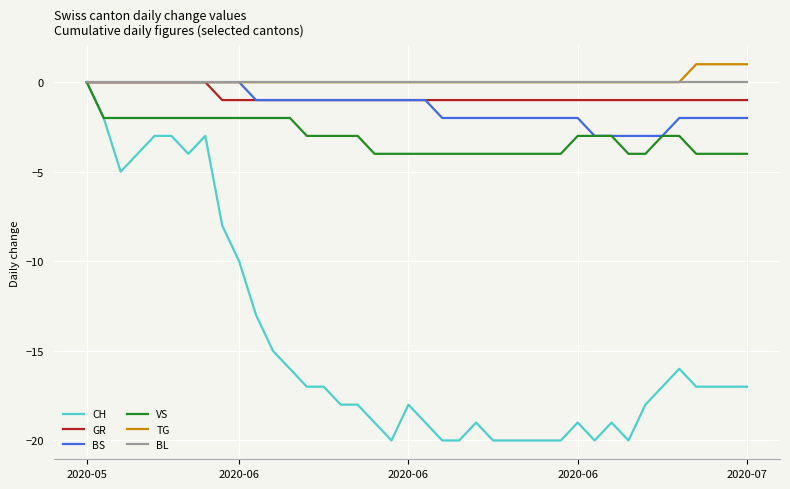

What is the minimum value shown in the chart?

-20